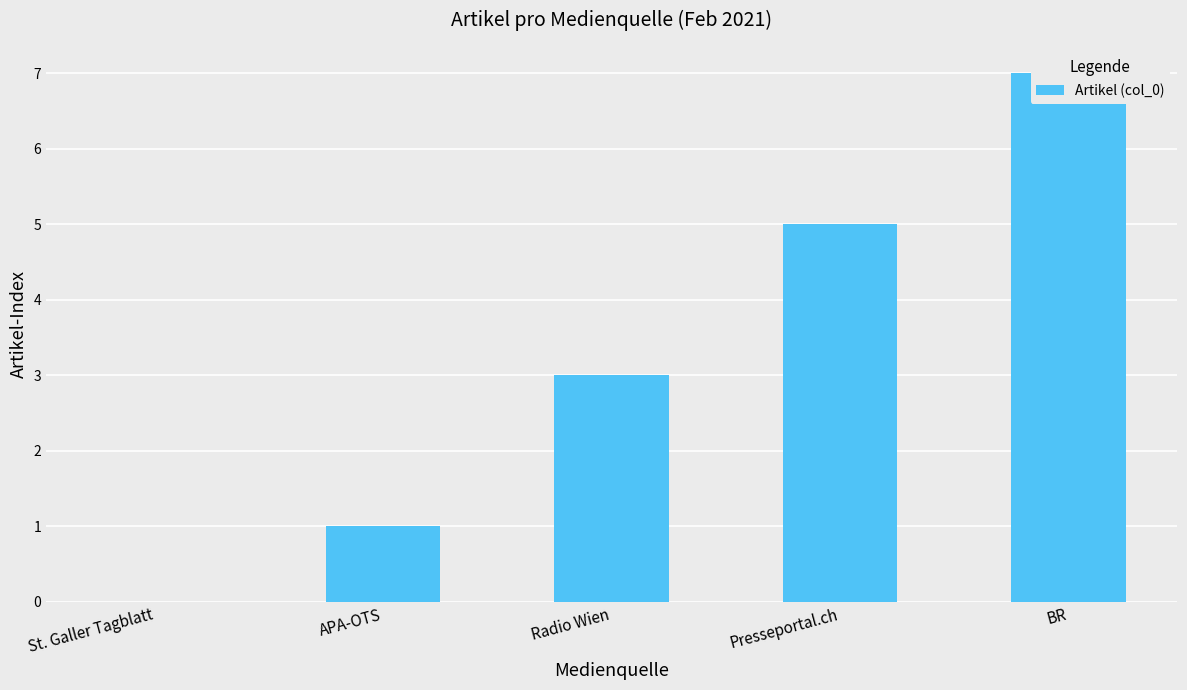

Count the values in the range 1 to 5.

3